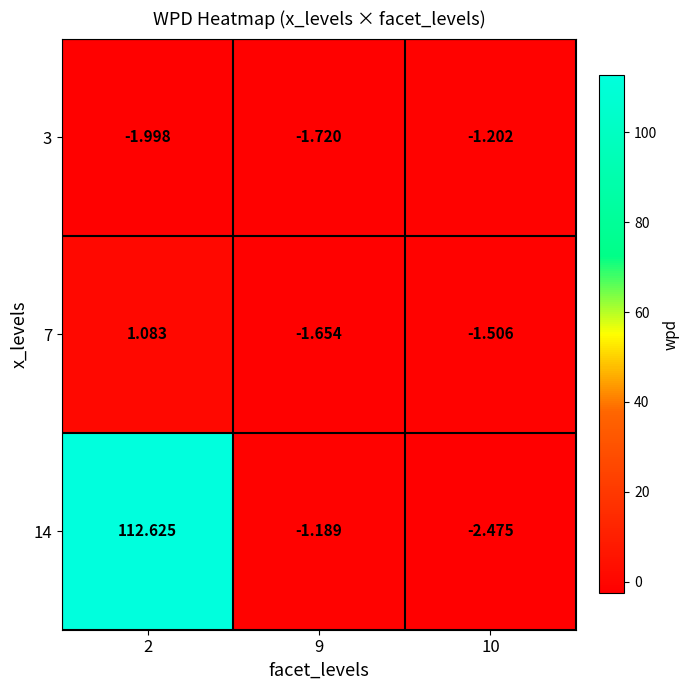

Reading right to left, transcribe all the data shown in this chart.

3: 10=-1.2	9=-1.7	2=-2.0
7: 10=-1.5	9=-1.7	2=1.1
14: 10=-2.5	9=-1.2	2=112.6